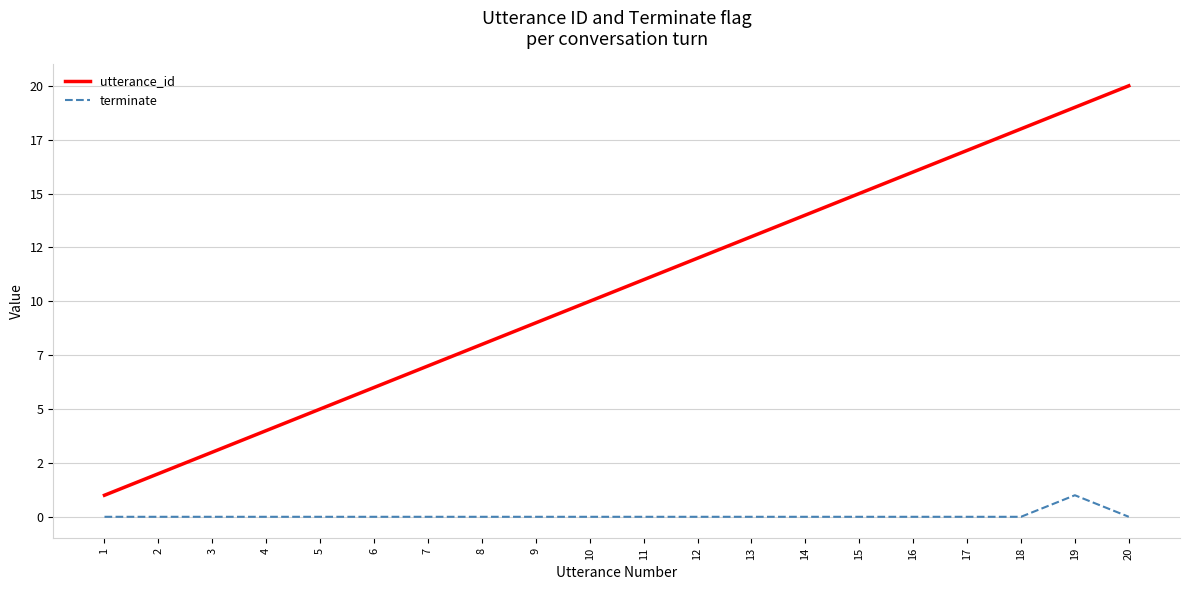

True or false: utterance_id and terminate cross at least once.

False